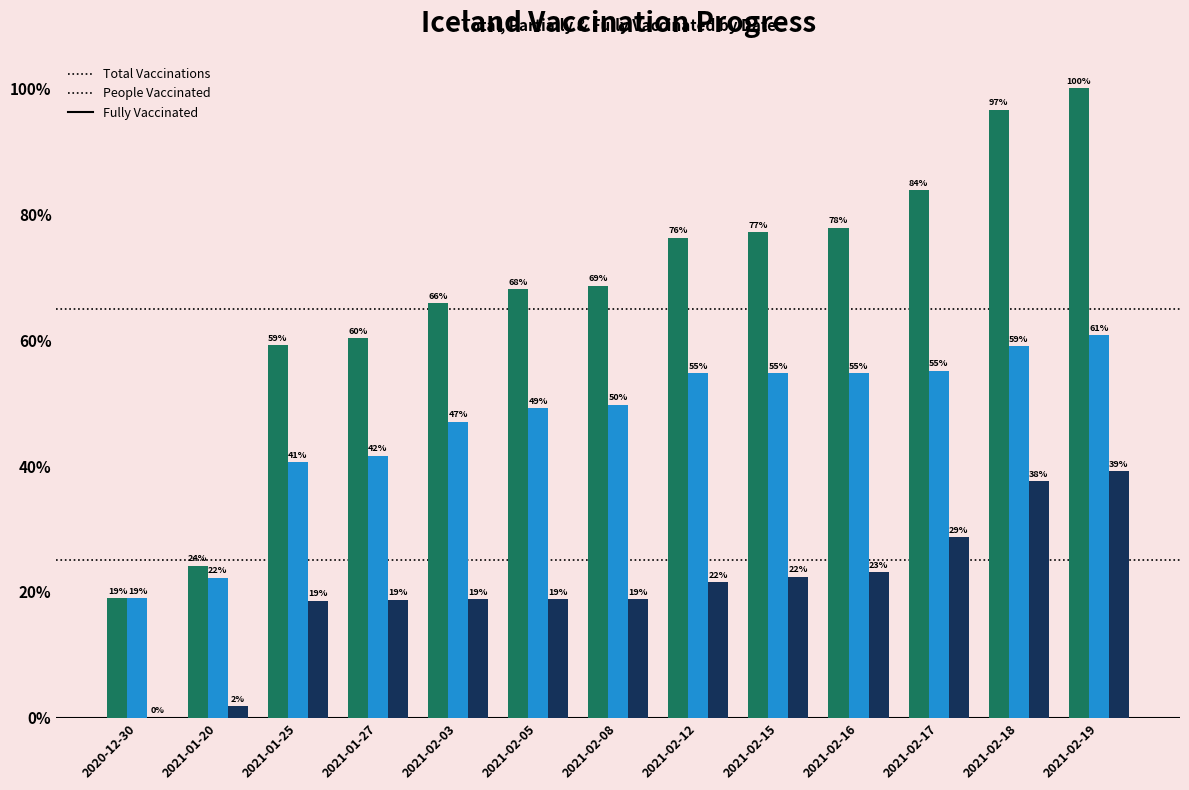

Are the bars horizontal?

No